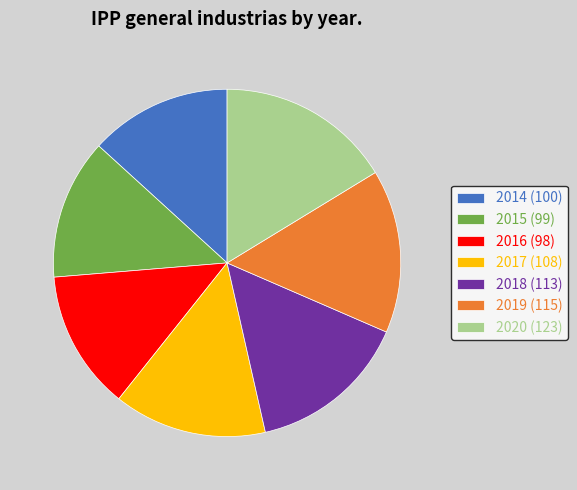

Does any single category account for the majority?

No